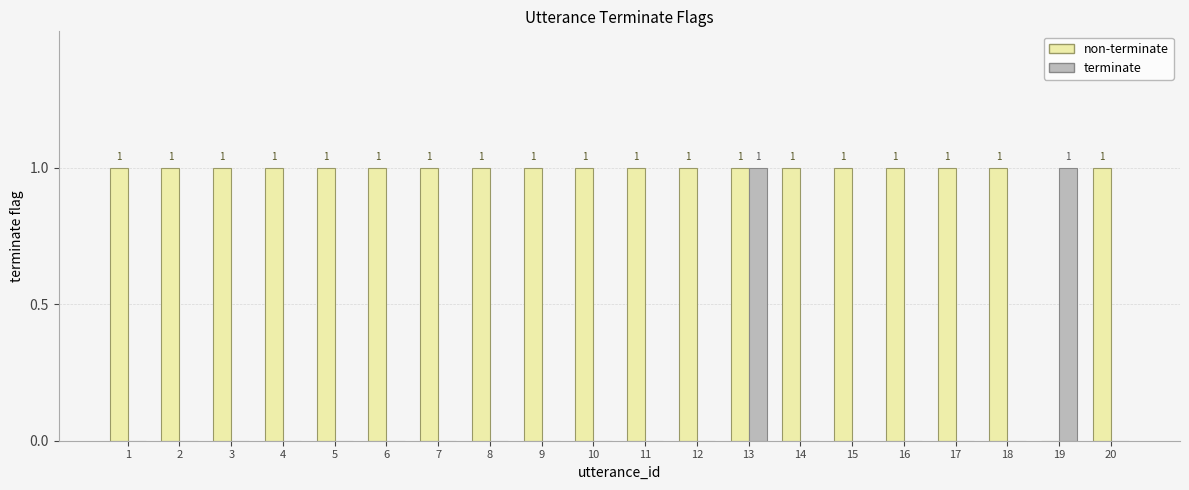

At which label is non-terminate closest to 0?

19